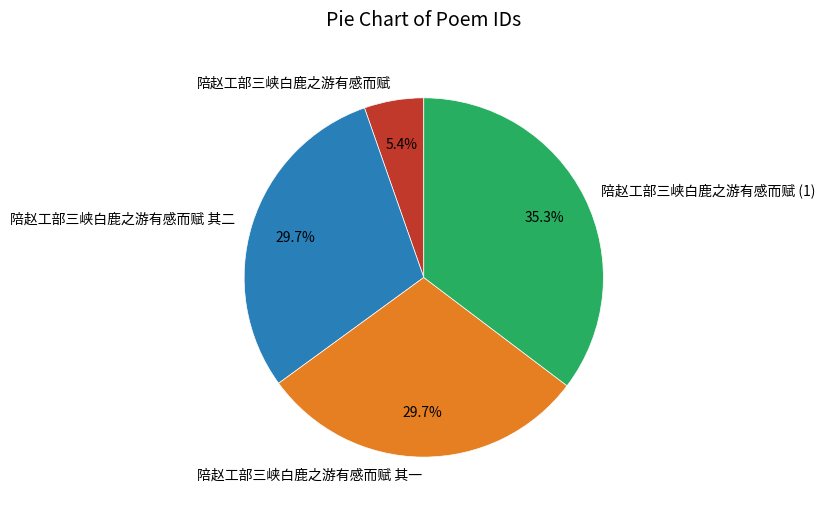

Is there a majority slice in this chart?

No